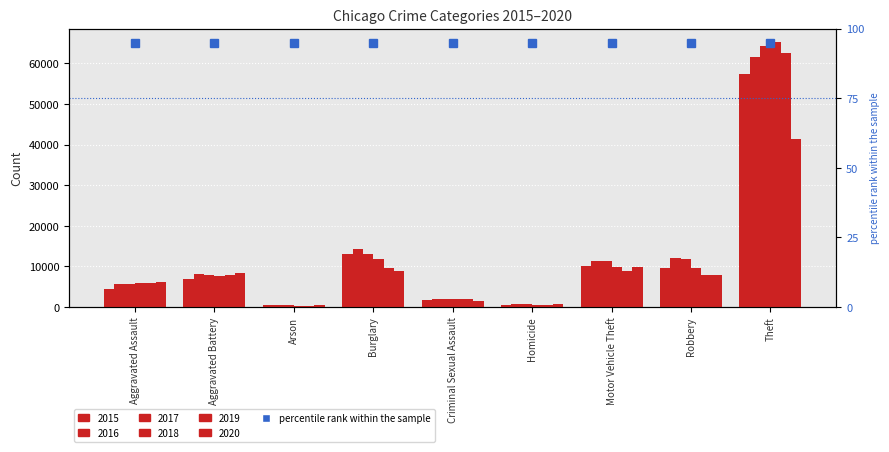

How many groups of bars are there?

9